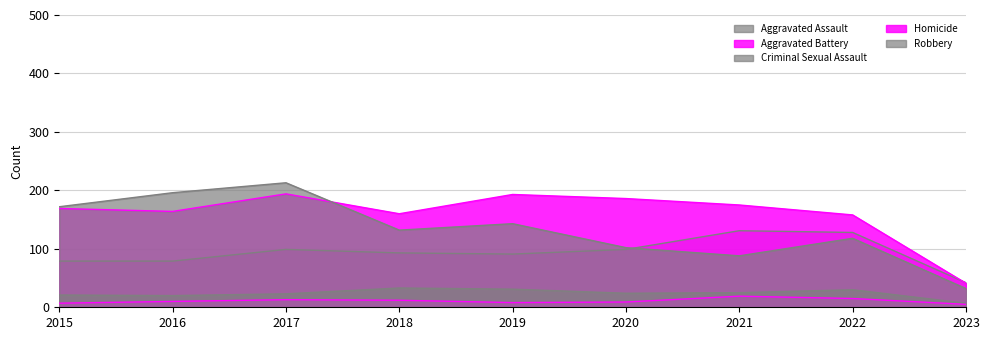

Reading right to left, transcribe all the data shown in this chart.

Aggravated Assault: 42	128	131	99	91	93	99	79	79
Aggravated Battery: 41	158	175	186	193	160	194	164	169
Criminal Sexual Assault: 7	30	25	24	31	33	23	20	21
Homicide: 5	15	19	9	8	12	13	10	7
Robbery: 32	118	88	102	143	132	213	196	172